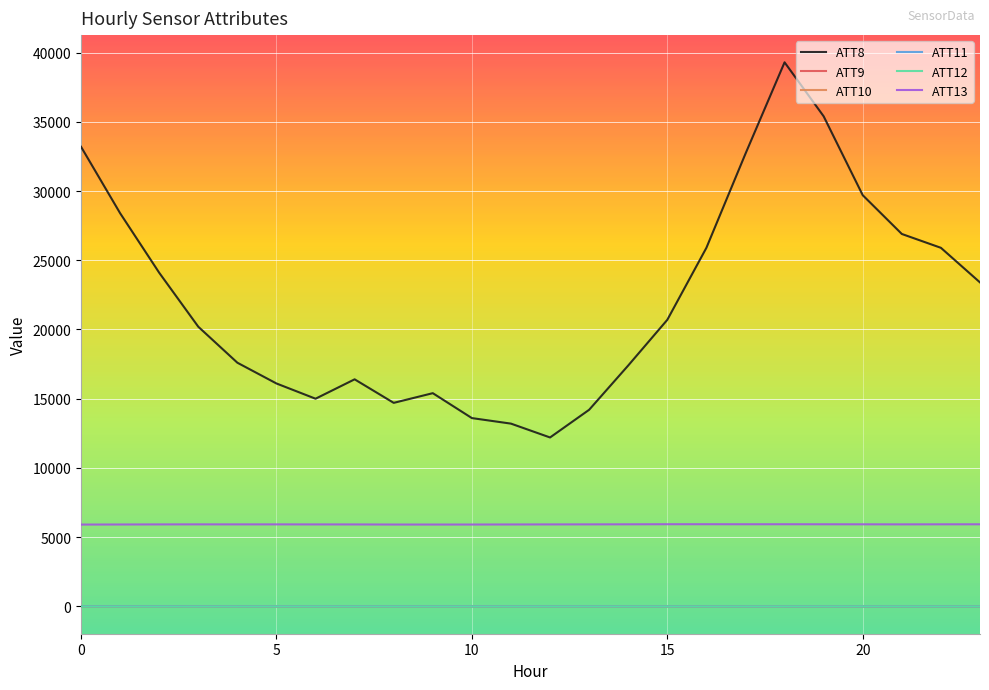

Count the number of data series in this chart.

6